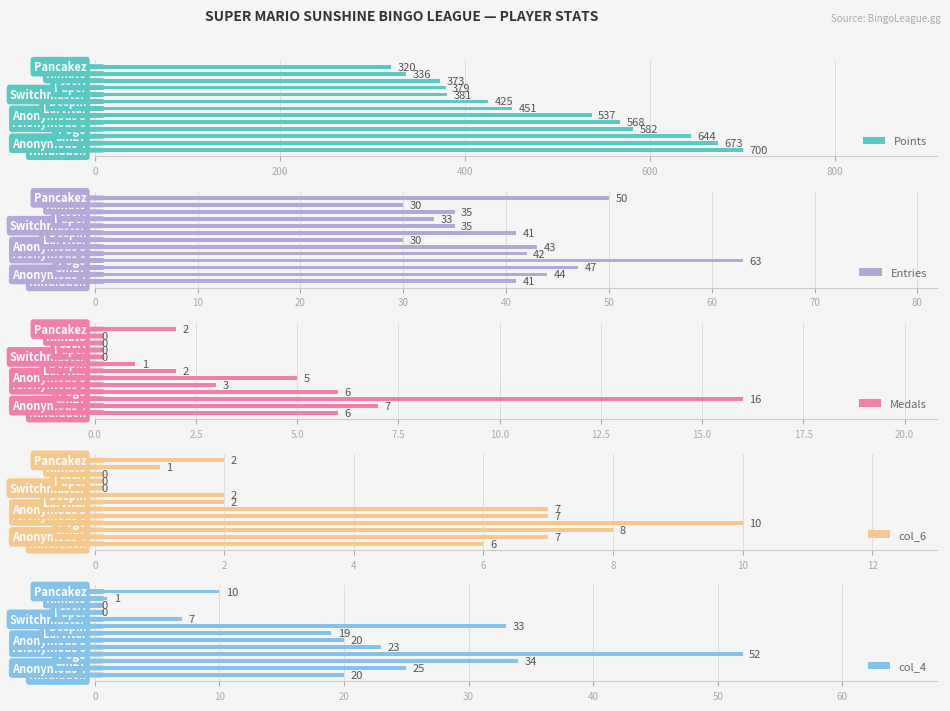

What is the sum of all Points values?

6369